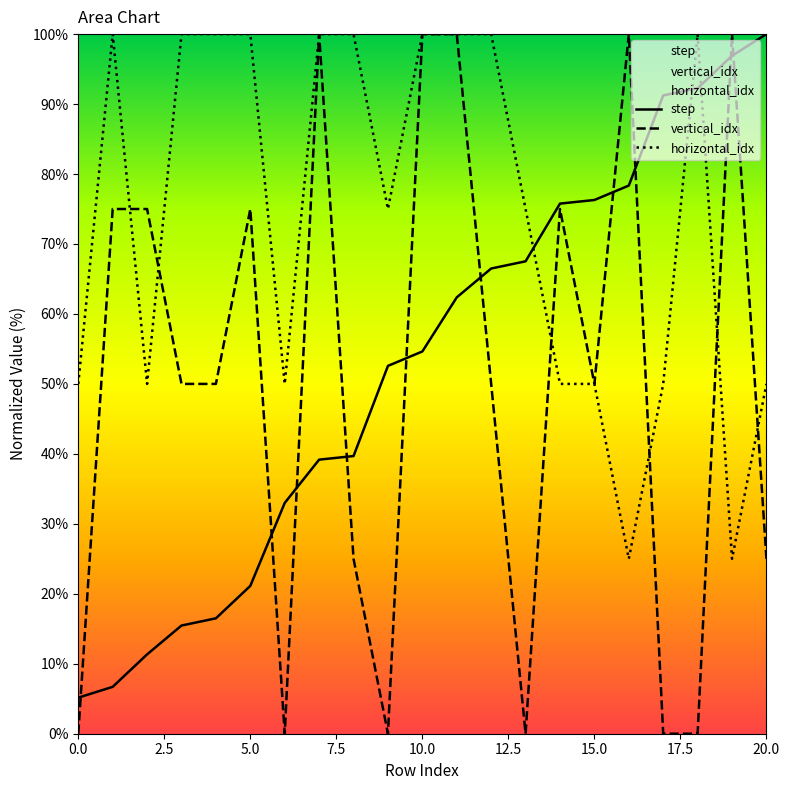

What is the value of the horizontal_idx point at the 10th from the left?

75.0